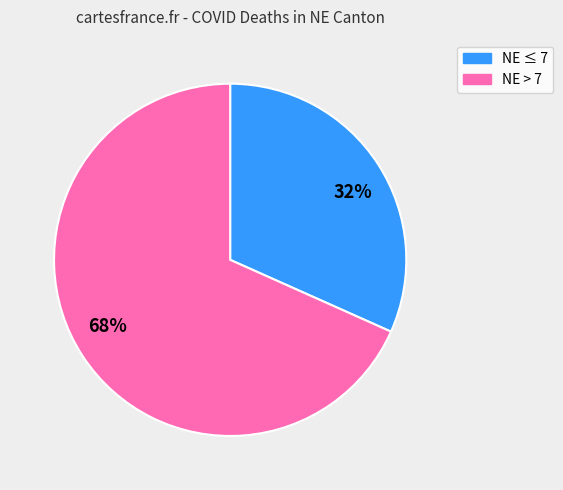

Is there any slice that represents more than half of the pie?

Yes